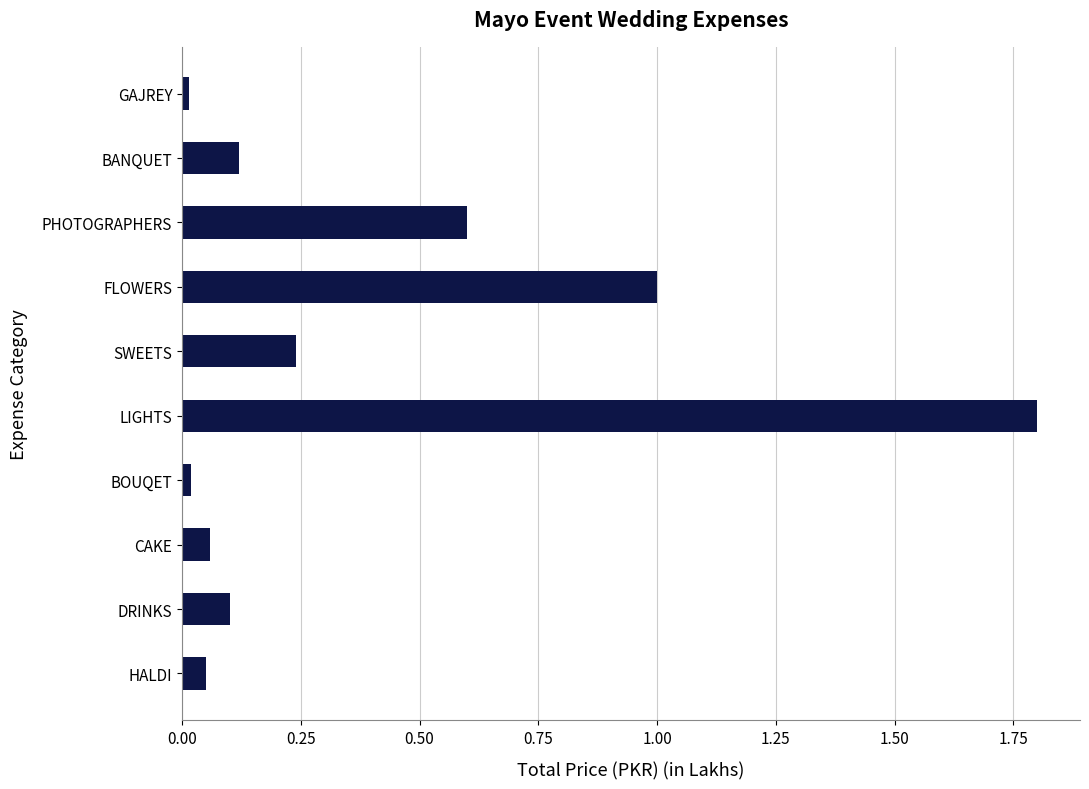

Between BANQUET and SWEETS, which is larger?

SWEETS